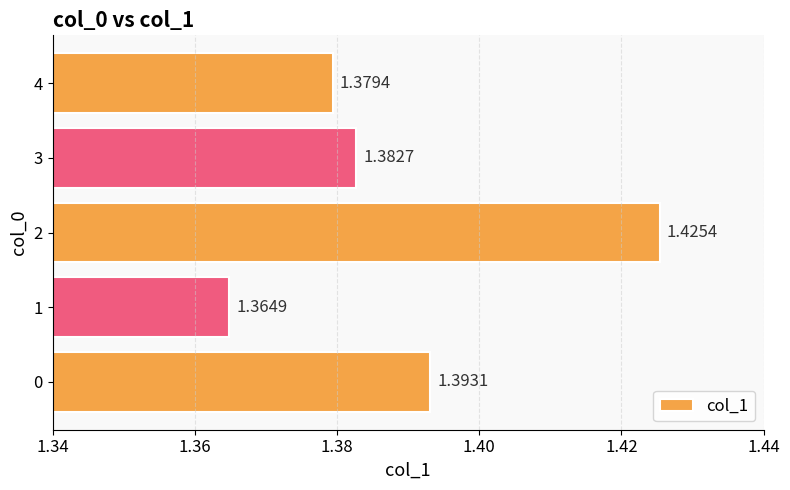

Which has a higher value, 4 or 3?

3